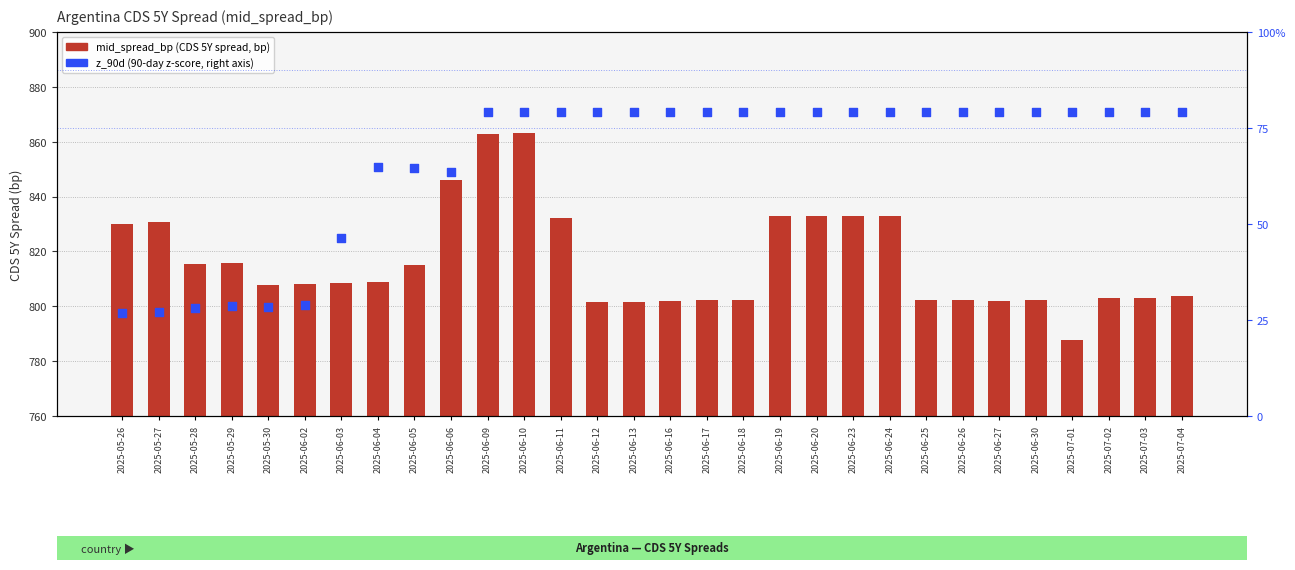

What is the total value across all series at 2025-06-23?

912.1